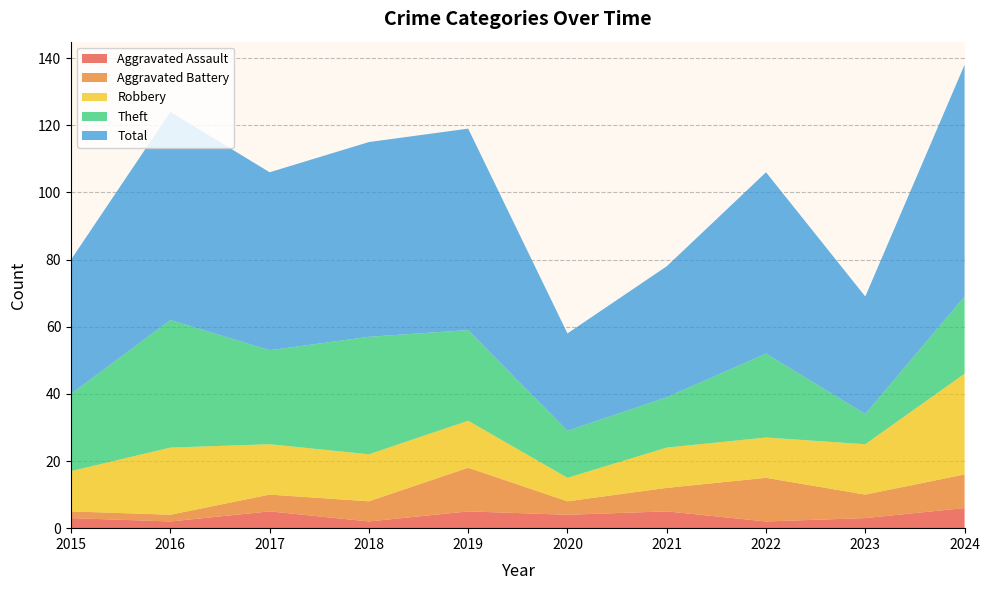

Reading left to right, extract all data points from this chart.

Aggravated Assault: 2015=3	2016=2	2017=5	2018=2	2019=5	2020=4	2021=5	2022=2	2023=3	2024=6
Aggravated Battery: 2015=2	2016=2	2017=5	2018=6	2019=13	2020=4	2021=7	2022=13	2023=7	2024=10
Robbery: 2015=12	2016=20	2017=15	2018=14	2019=14	2020=7	2021=12	2022=12	2023=15	2024=30
Theft: 2015=23	2016=38	2017=28	2018=35	2019=27	2020=14	2021=15	2022=25	2023=9	2024=23
Total: 2015=40	2016=62	2017=53	2018=58	2019=60	2020=29	2021=39	2022=54	2023=35	2024=69